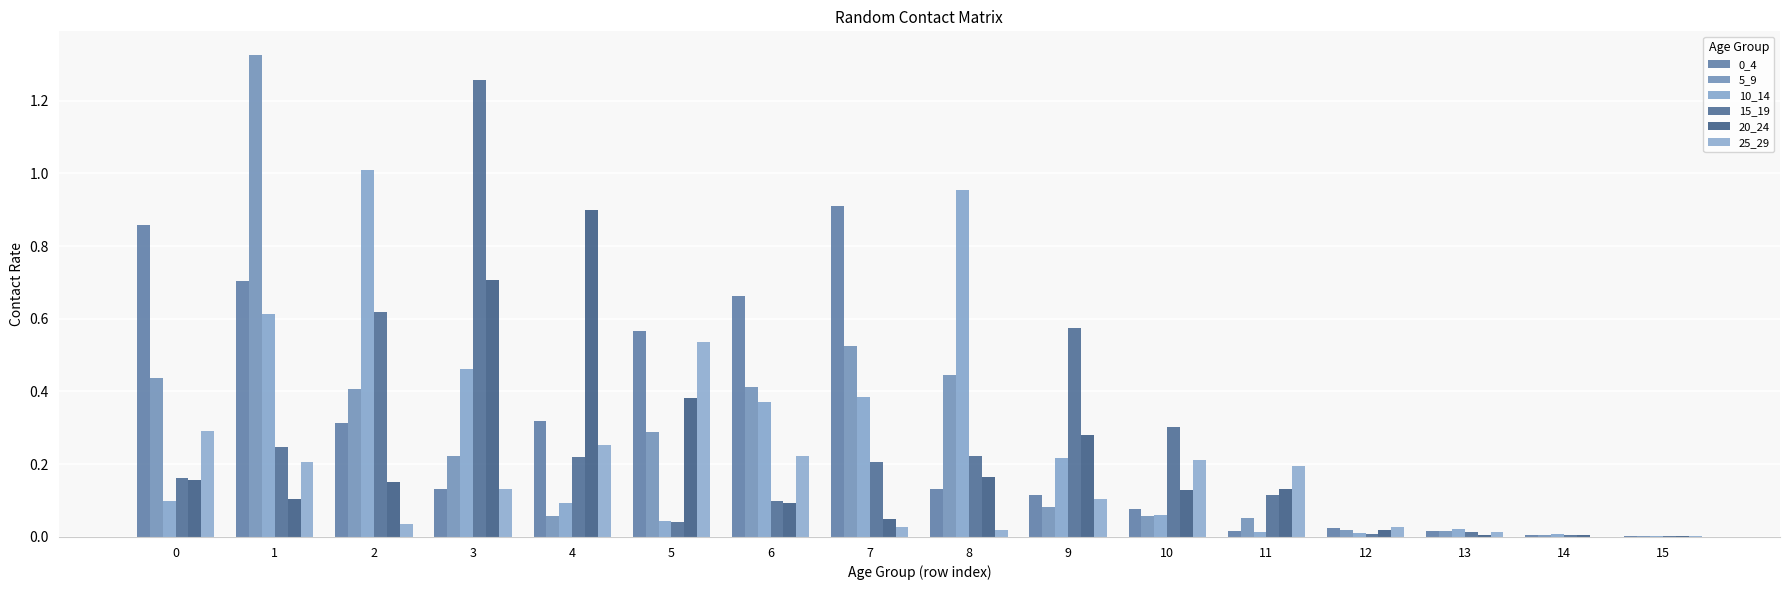

Rank the categories by 25_29 value from highest to lowest.

5, 0, 4, 6, 10, 1, 11, 3, 9, 2, 7, 12, 8, 13, 15, 14